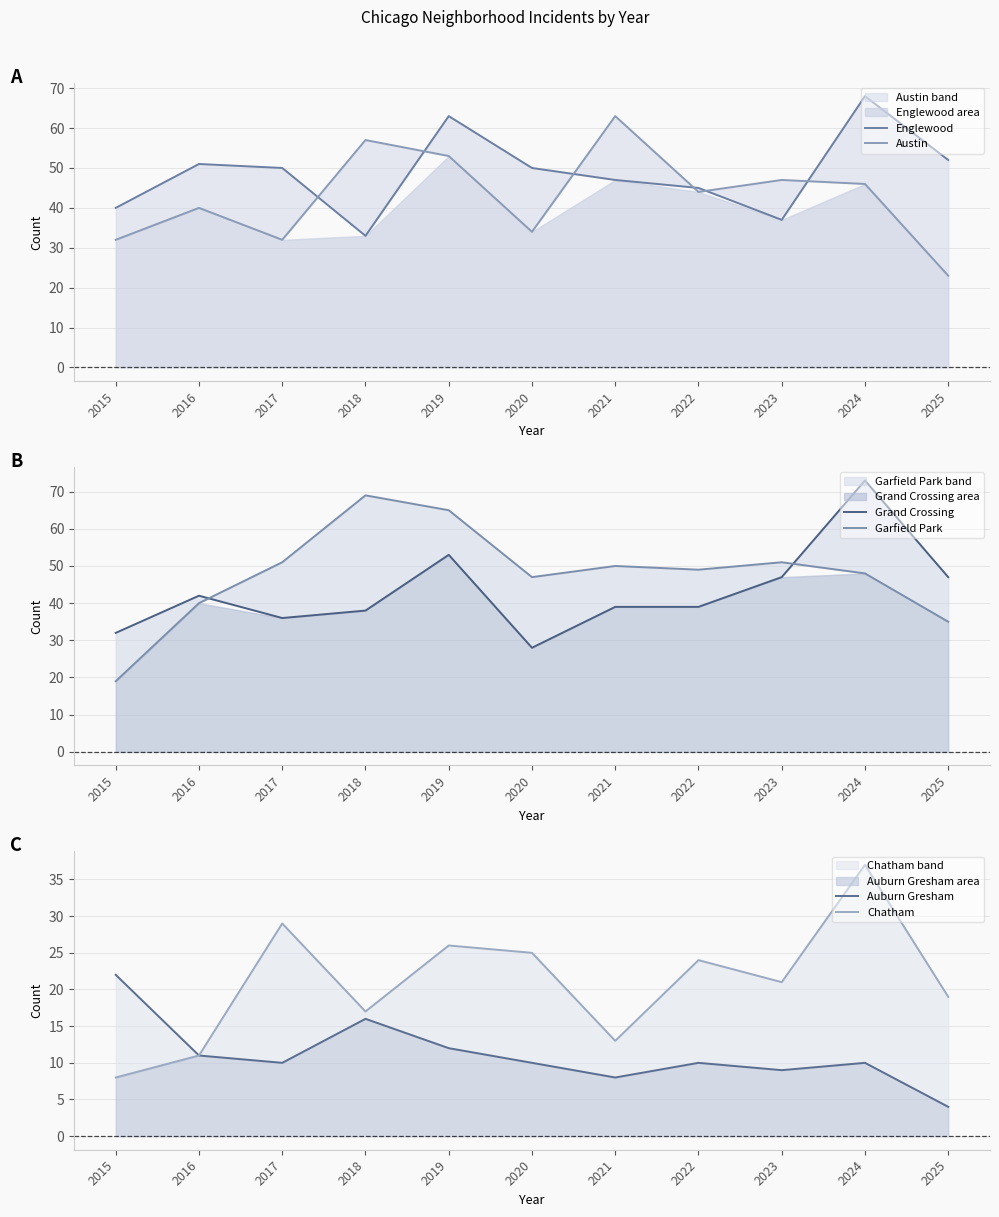

True or false: Chatham and Austin cross at least once.

False